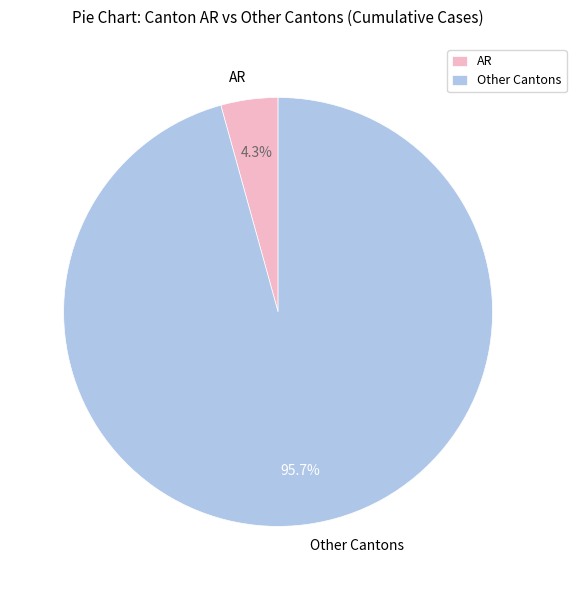

True or false: AR accounts for 14% of the total.

False